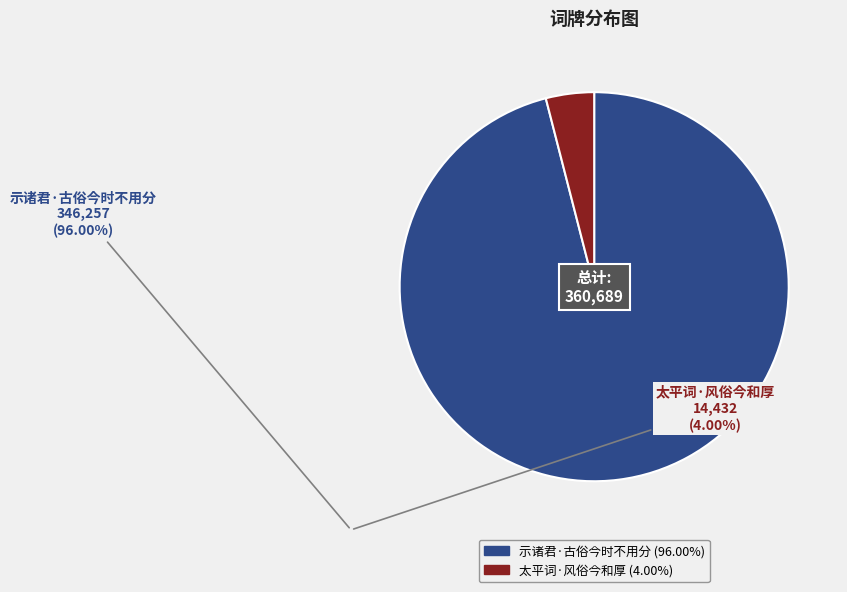

Between 示诸君·古俗今时不用分 and 太平词·风俗今和厚, which is larger?

示诸君·古俗今时不用分